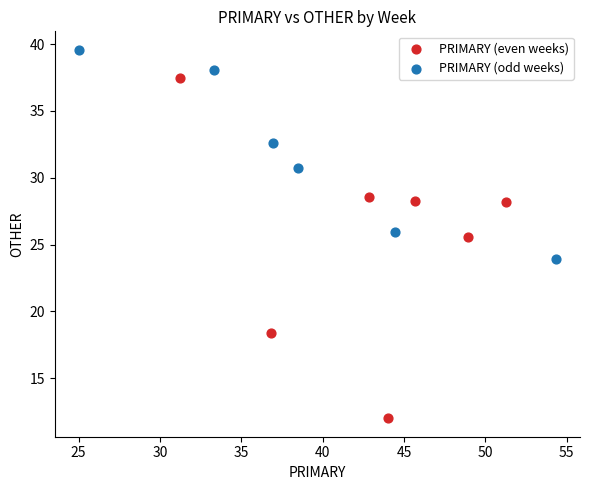

Which series contains the highest Y value?

PRIMARY (odd weeks)